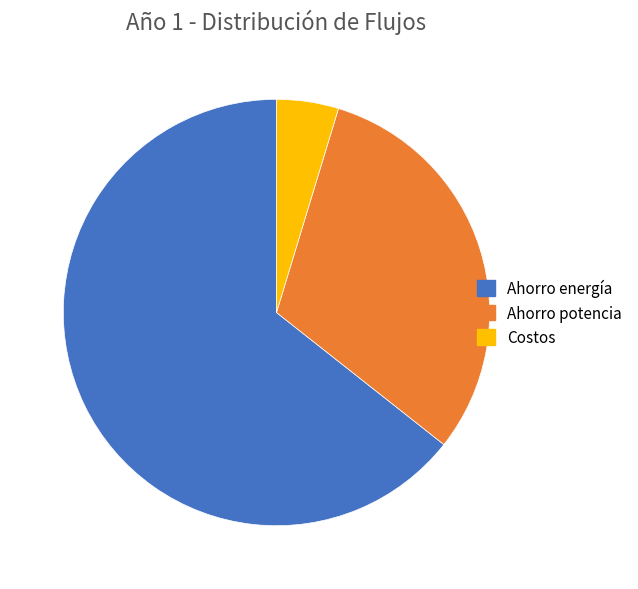

What is the largest slice in the pie chart?

Ahorro energía